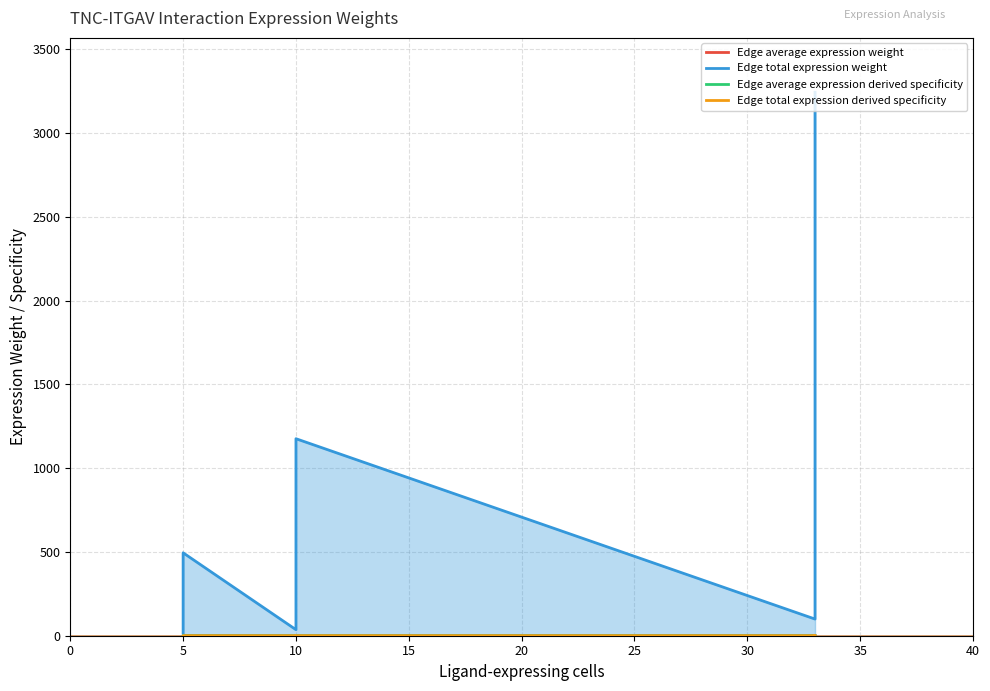

True or false: Edge total expression weight and Edge average expression derived specificity intersect in this chart.

False